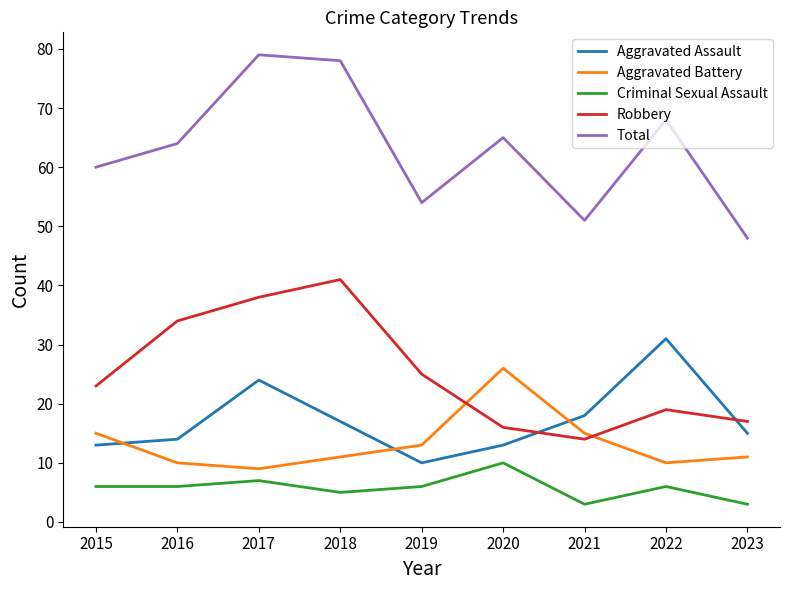

True or false: Criminal Sexual Assault has a value of 3 at 2015.

False